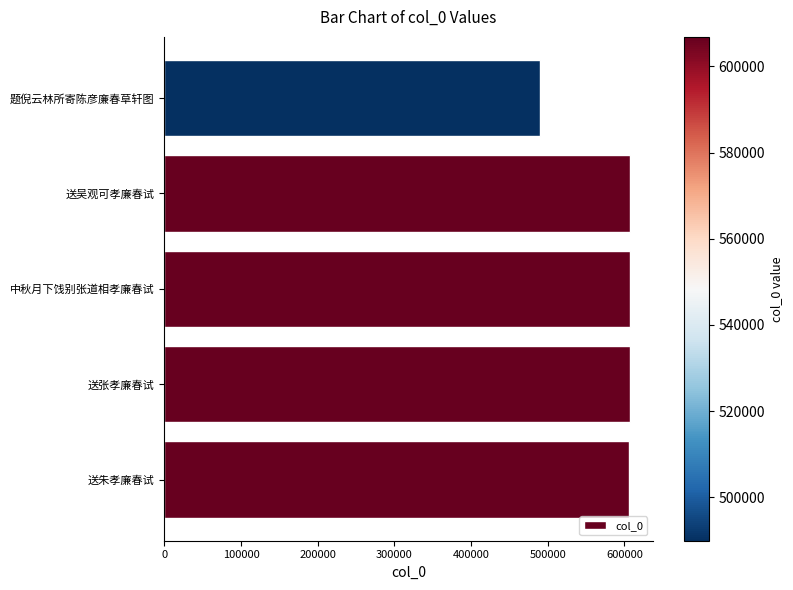

What is the change in value from 送张孝廉春试 to 题倪云林所寄陈彦廉春草轩图?

-116849